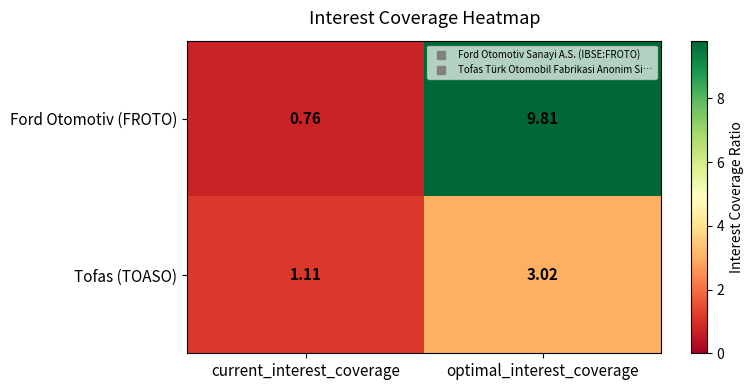

Which series changed the most between current_interest_coverage and optimal_interest_coverage?

Ford Otomotiv (FROTO)